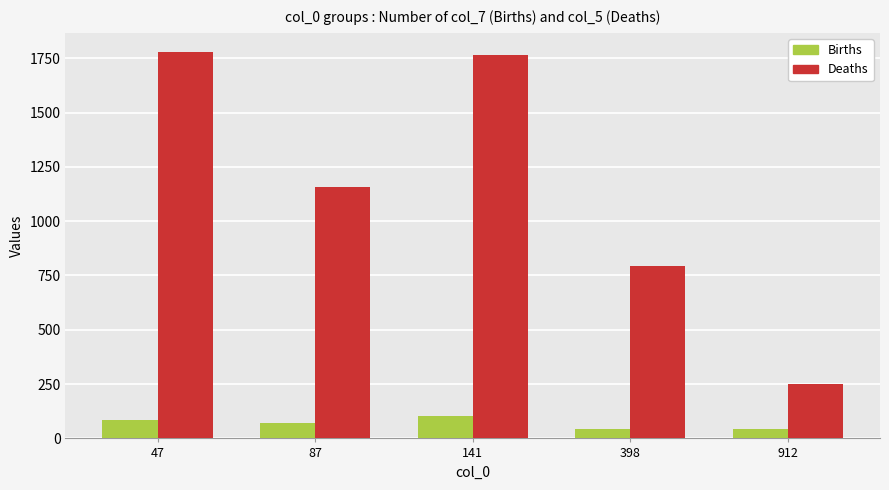

Read the Deaths value at 87, to the nearest 50.

1150